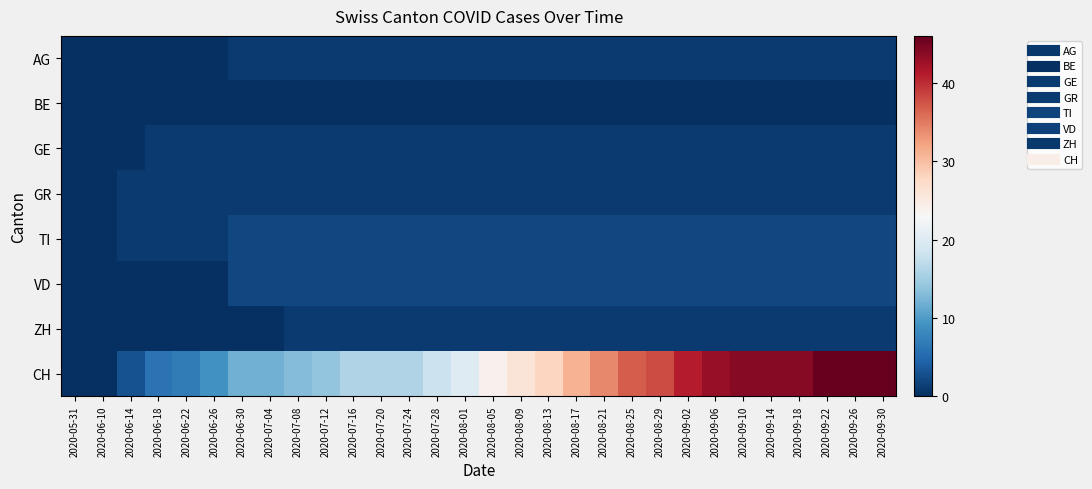

Reading left to right, what are all the values shown in this chart?

AG: 2020-05-31=0	2020-06-10=0	2020-06-14=0	2020-06-18=0	2020-06-22=0	2020-06-26=0	2020-06-30=1	2020-07-04=1	2020-07-08=1	2020-07-12=1	2020-07-16=1	2020-07-20=1	2020-07-24=1	2020-07-28=1	2020-08-01=1	2020-08-05=1	2020-08-09=1	2020-08-13=1	2020-08-17=1	2020-08-21=1	2020-08-25=1	2020-08-29=1	2020-09-02=1	2020-09-06=1	2020-09-10=1	2020-09-14=1	2020-09-18=1	2020-09-22=1	2020-09-26=1	2020-09-30=1
BE: 2020-05-31=0	2020-06-10=0	2020-06-14=0	2020-06-18=0	2020-06-22=0	2020-06-26=0	2020-06-30=0	2020-07-04=0	2020-07-08=0	2020-07-12=0	2020-07-16=0	2020-07-20=0	2020-07-24=0	2020-07-28=0	2020-08-01=0	2020-08-05=0	2020-08-09=0	2020-08-13=0	2020-08-17=0	2020-08-21=0	2020-08-25=0	2020-08-29=0	2020-09-02=0	2020-09-06=0	2020-09-10=0	2020-09-14=0	2020-09-18=0	2020-09-22=0	2020-09-26=0	2020-09-30=0
GE: 2020-05-31=0	2020-06-10=0	2020-06-14=0	2020-06-18=1	2020-06-22=1	2020-06-26=1	2020-06-30=1	2020-07-04=1	2020-07-08=1	2020-07-12=1	2020-07-16=1	2020-07-20=1	2020-07-24=1	2020-07-28=1	2020-08-01=1	2020-08-05=1	2020-08-09=1	2020-08-13=1	2020-08-17=1	2020-08-21=1	2020-08-25=1	2020-08-29=1	2020-09-02=1	2020-09-06=1	2020-09-10=1	2020-09-14=1	2020-09-18=1	2020-09-22=1	2020-09-26=1	2020-09-30=1
GR: 2020-05-31=0	2020-06-10=0	2020-06-14=1	2020-06-18=1	2020-06-22=1	2020-06-26=1	2020-06-30=1	2020-07-04=1	2020-07-08=1	2020-07-12=1	2020-07-16=1	2020-07-20=1	2020-07-24=1	2020-07-28=1	2020-08-01=1	2020-08-05=1	2020-08-09=1	2020-08-13=1	2020-08-17=1	2020-08-21=1	2020-08-25=1	2020-08-29=1	2020-09-02=1	2020-09-06=1	2020-09-10=1	2020-09-14=1	2020-09-18=1	2020-09-22=1	2020-09-26=1	2020-09-30=1
TI: 2020-05-31=0	2020-06-10=0	2020-06-14=1	2020-06-18=1	2020-06-22=1	2020-06-26=1	2020-06-30=2	2020-07-04=2	2020-07-08=2	2020-07-12=2	2020-07-16=2	2020-07-20=2	2020-07-24=2	2020-07-28=2	2020-08-01=2	2020-08-05=2	2020-08-09=2	2020-08-13=2	2020-08-17=2	2020-08-21=2	2020-08-25=2	2020-08-29=2	2020-09-02=2	2020-09-06=2	2020-09-10=2	2020-09-14=2	2020-09-18=2	2020-09-22=2	2020-09-26=2	2020-09-30=2
VD: 2020-05-31=0	2020-06-10=0	2020-06-14=0	2020-06-18=0	2020-06-22=0	2020-06-26=0	2020-06-30=2	2020-07-04=2	2020-07-08=2	2020-07-12=2	2020-07-16=2	2020-07-20=2	2020-07-24=2	2020-07-28=2	2020-08-01=2	2020-08-05=2	2020-08-09=2	2020-08-13=2	2020-08-17=2	2020-08-21=2	2020-08-25=2	2020-08-29=2	2020-09-02=2	2020-09-06=2	2020-09-10=2	2020-09-14=2	2020-09-18=2	2020-09-22=2	2020-09-26=2	2020-09-30=2
ZH: 2020-05-31=0	2020-06-10=0	2020-06-14=0	2020-06-18=0	2020-06-22=0	2020-06-26=0	2020-06-30=0	2020-07-04=0	2020-07-08=1	2020-07-12=1	2020-07-16=1	2020-07-20=1	2020-07-24=1	2020-07-28=1	2020-08-01=1	2020-08-05=1	2020-08-09=1	2020-08-13=1	2020-08-17=1	2020-08-21=1	2020-08-25=1	2020-08-29=1	2020-09-02=1	2020-09-06=1	2020-09-10=1	2020-09-14=1	2020-09-18=1	2020-09-22=1	2020-09-26=1	2020-09-30=1
CH: 2020-05-31=0	2020-06-10=0	2020-06-14=3	2020-06-18=6	2020-06-22=7	2020-06-26=9	2020-06-30=12	2020-07-04=12	2020-07-08=13	2020-07-12=14	2020-07-16=16	2020-07-20=16	2020-07-24=16	2020-07-28=18	2020-08-01=20	2020-08-05=24	2020-08-09=26	2020-08-13=28	2020-08-17=31	2020-08-21=34	2020-08-25=37	2020-08-29=38	2020-09-02=41	2020-09-06=43	2020-09-10=44	2020-09-14=44	2020-09-18=44	2020-09-22=46	2020-09-26=46	2020-09-30=46